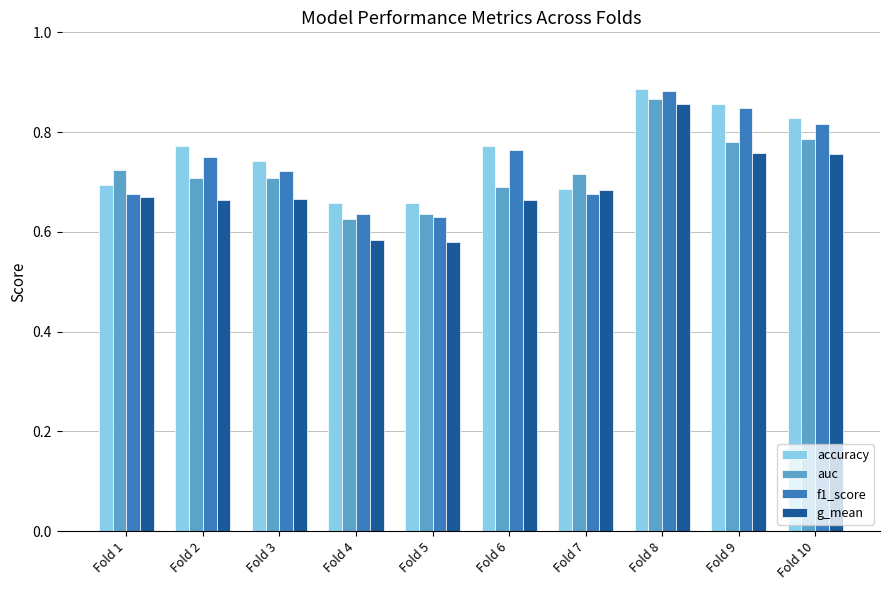

Which series changed the most between Fold 4 and Fold 7?

g_mean